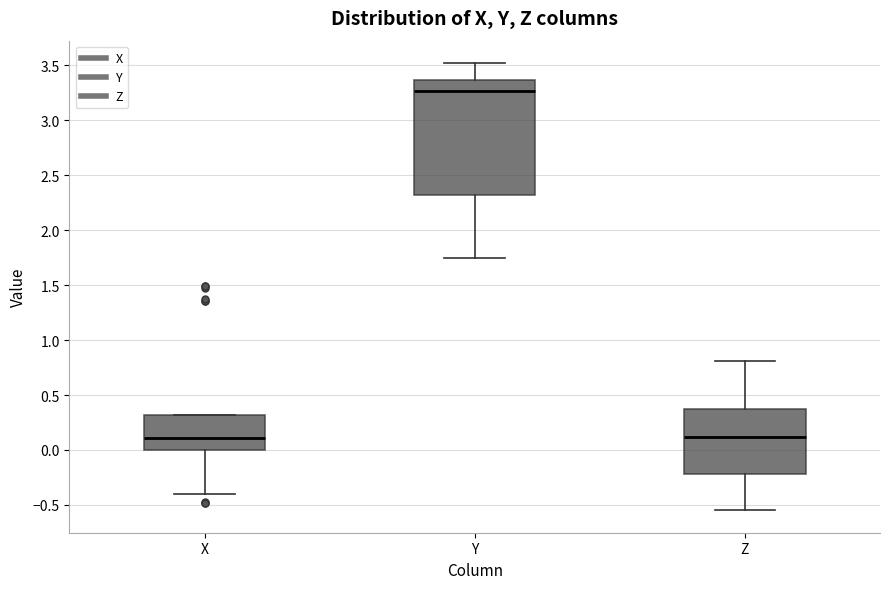

Reading left to right, read every box against the y-axis: the position of its median line, the range the box covers, and the ends of its whiskers. The values are not printed on the chart, so give them approximately, as read against the axis.

X: median 0.10, box 0.00 to 0.30, whiskers -0.40 to 0.30
Y: median 3.25, box 2.30 to 3.35, whiskers 1.75 to 3.50
Z: median 0.10, box -0.20 to 0.35, whiskers -0.55 to 0.80